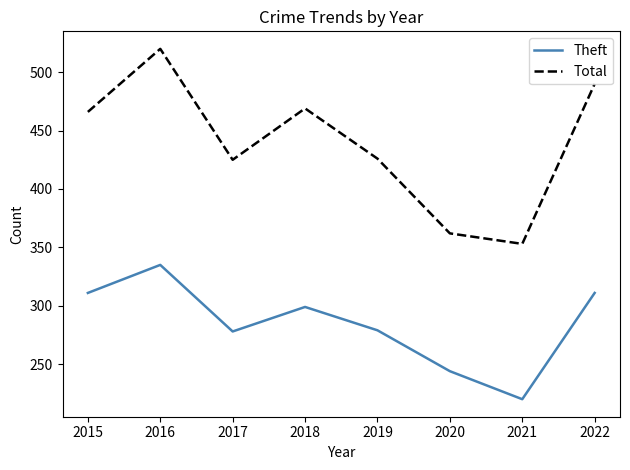

The Total series shows 711 at 2019. True or false?

False